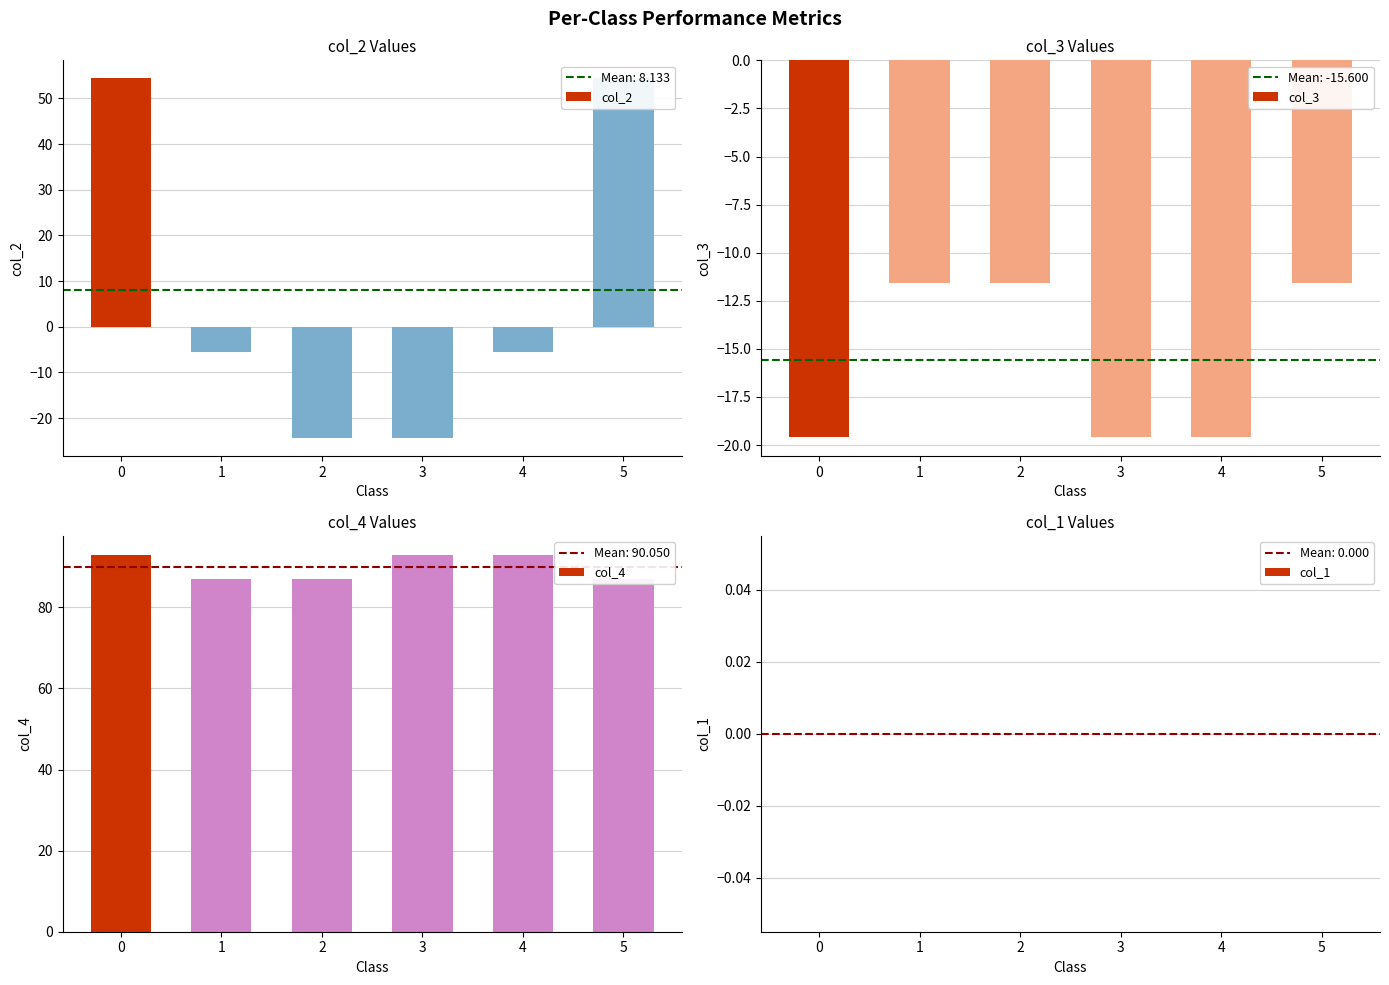

What are all the series names shown in the legend?

col_2, col_3, col_4, col_1